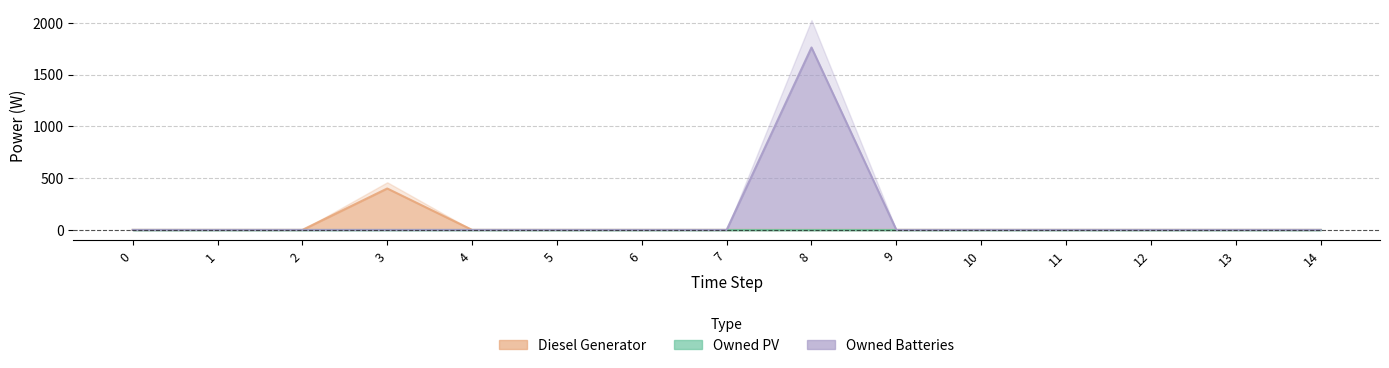

Reading left to right, what are all the values shown in this chart?

Diesel Generator: 0=0	1=0	2=0	3=400	4=0	5=0	6=0	7=0	8=0	9=0	10=0	11=0	12=0	13=0	14=0
Owned Batteries: 0=0	1=0	2=0	3=0	4=0	5=0	6=0	7=0	8=1762	9=0	10=0	11=0	12=0	13=0	14=0